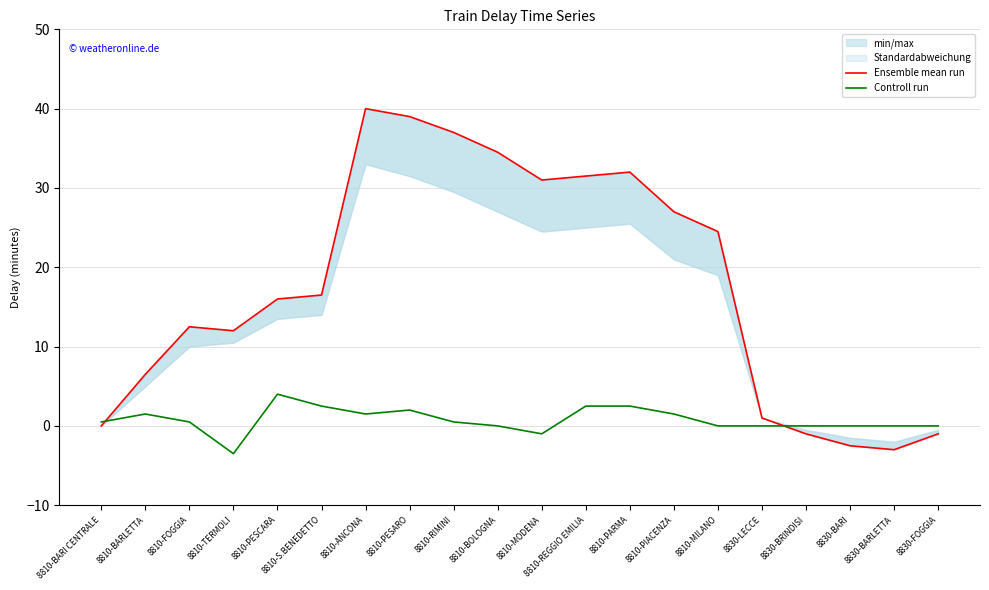

How many intersections are there between Ensemble mean run and Controll run?

2